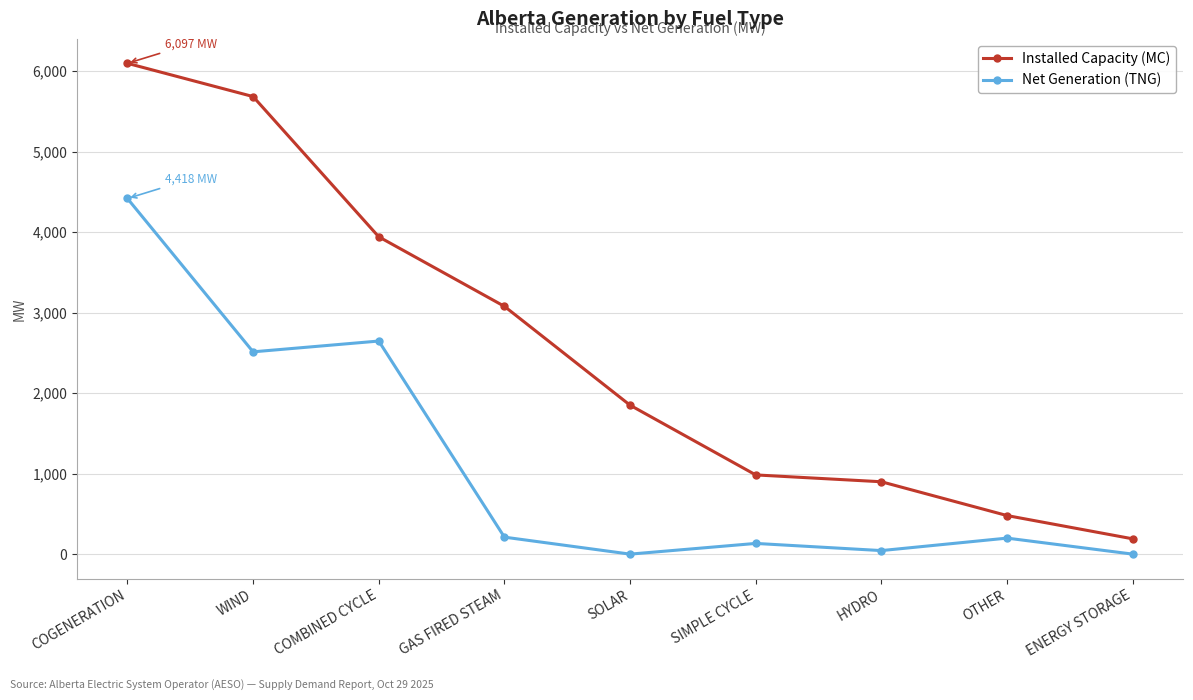

What is the difference between the highest and lowest values at COMBINED CYCLE?

1295